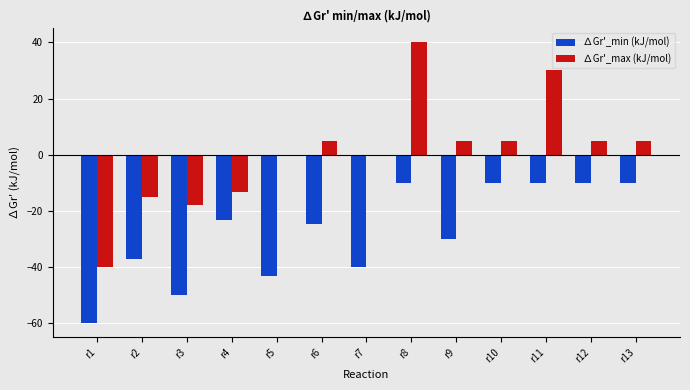

Which series has the widest spread of values?

∆Gr'_max (kJ/mol)